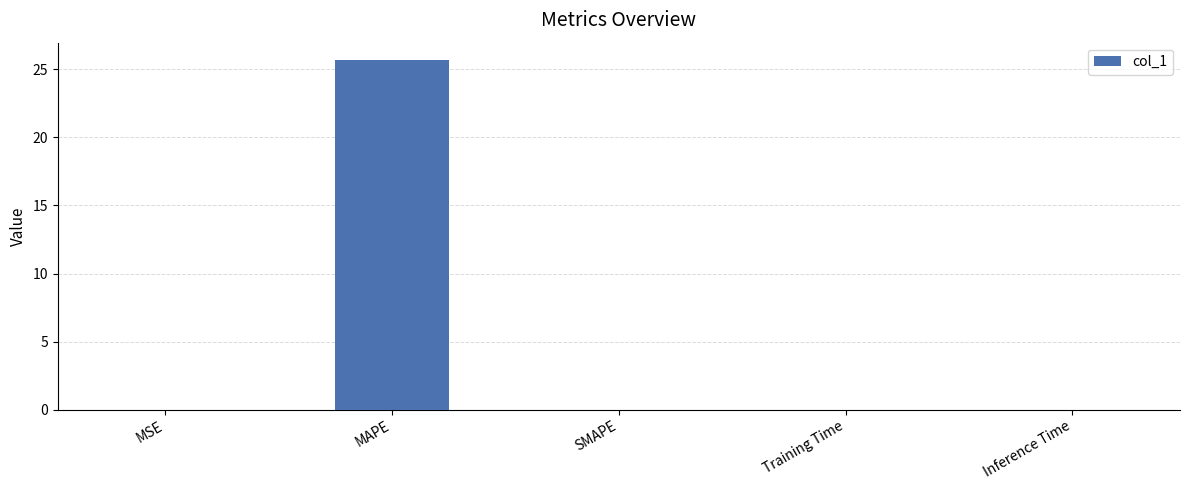

The chart shows a value of 25.7 at MAPE. True or false?

True